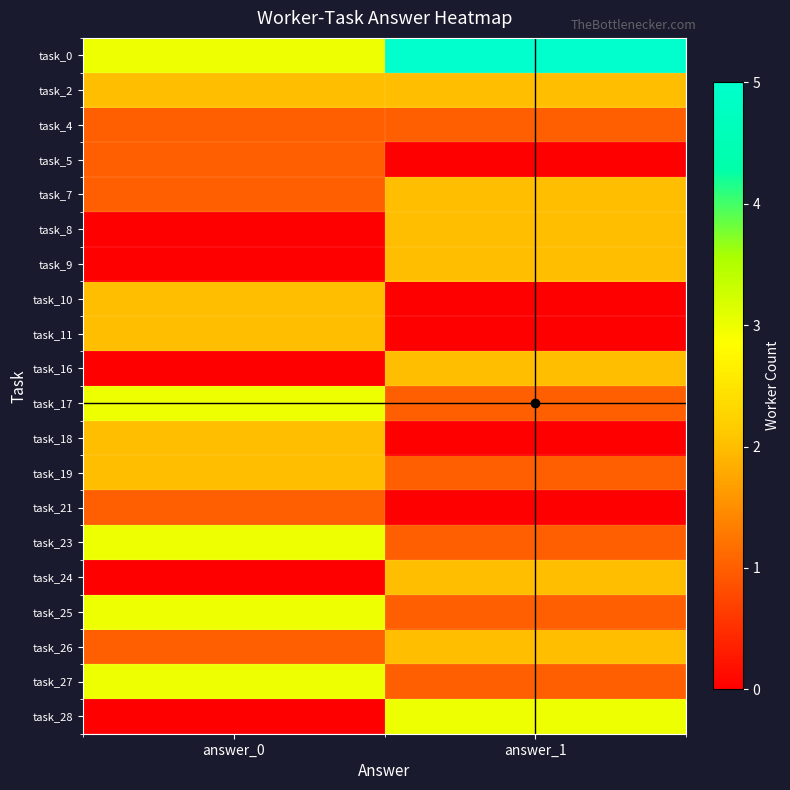

Reading left to right, extract all data points from this chart.

task_0: answer_0=3	answer_1=5
task_2: answer_0=2	answer_1=2
task_4: answer_0=1	answer_1=1
task_5: answer_0=1	answer_1=0
task_7: answer_0=1	answer_1=2
task_8: answer_0=0	answer_1=2
task_9: answer_0=0	answer_1=2
task_10: answer_0=2	answer_1=0
task_11: answer_0=2	answer_1=0
task_16: answer_0=0	answer_1=2
task_17: answer_0=3	answer_1=1
task_18: answer_0=2	answer_1=0
task_19: answer_0=2	answer_1=1
task_21: answer_0=1	answer_1=0
task_23: answer_0=3	answer_1=1
task_24: answer_0=0	answer_1=2
task_25: answer_0=3	answer_1=1
task_26: answer_0=1	answer_1=2
task_27: answer_0=3	answer_1=1
task_28: answer_0=0	answer_1=3